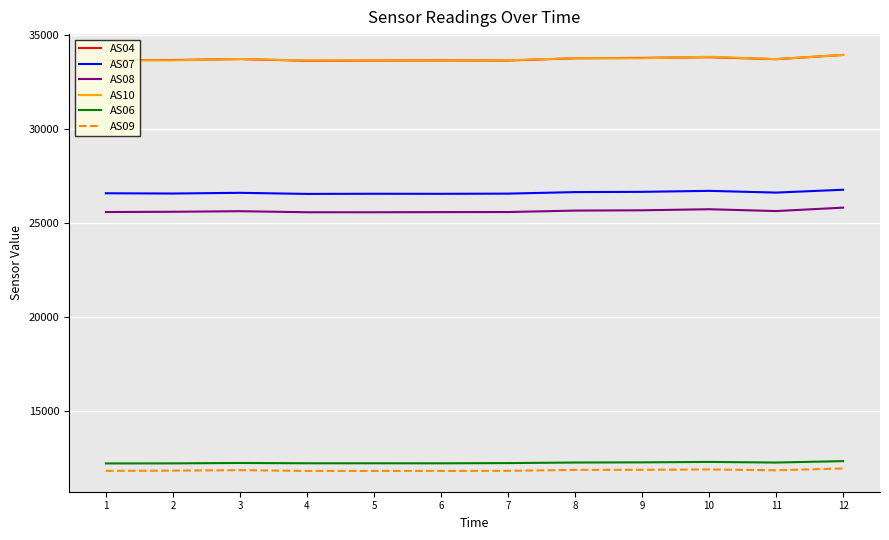

What is the lowest value of the AS10 series?

33663